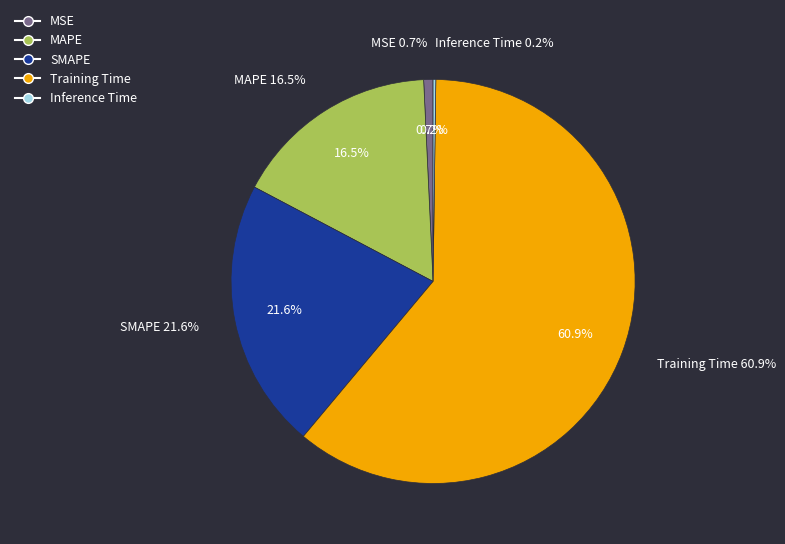

True or false: SMAPE accounts for 22% of the total.

True